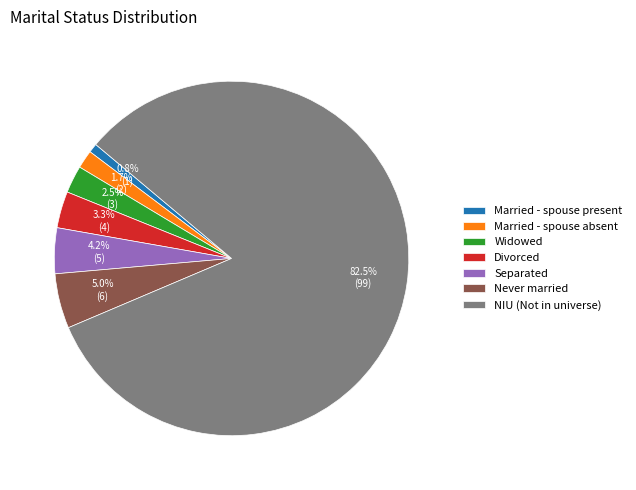

To the nearest percent, what is the difference between the largest and smallest slice percentages?

82%